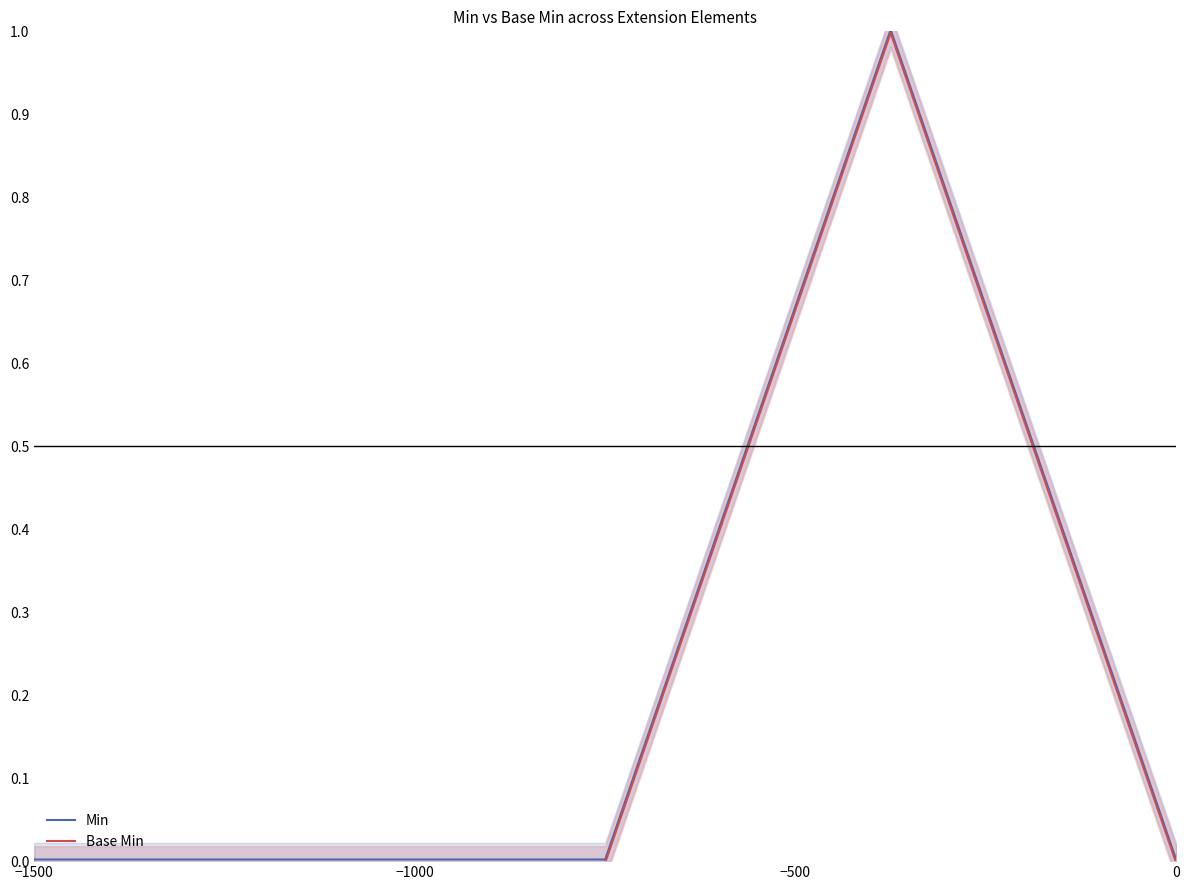

What is the highest value of the Base Min series?

1.0